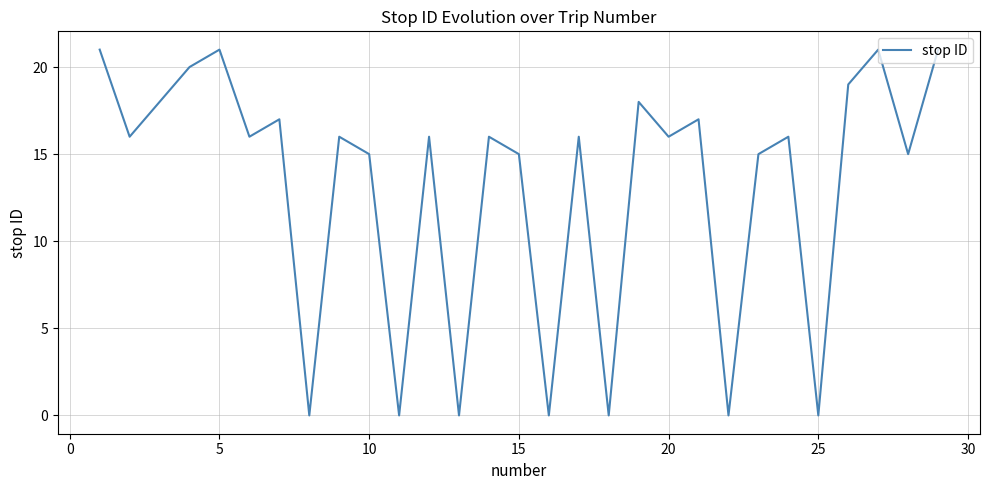

Reading left to right, list all the values displayed in this chart.

21	16	18	20	21	16	17	0	16	15	0	16	0	16	15	0	16	0	18	16	17	0	15	16	0	19	21	15	21